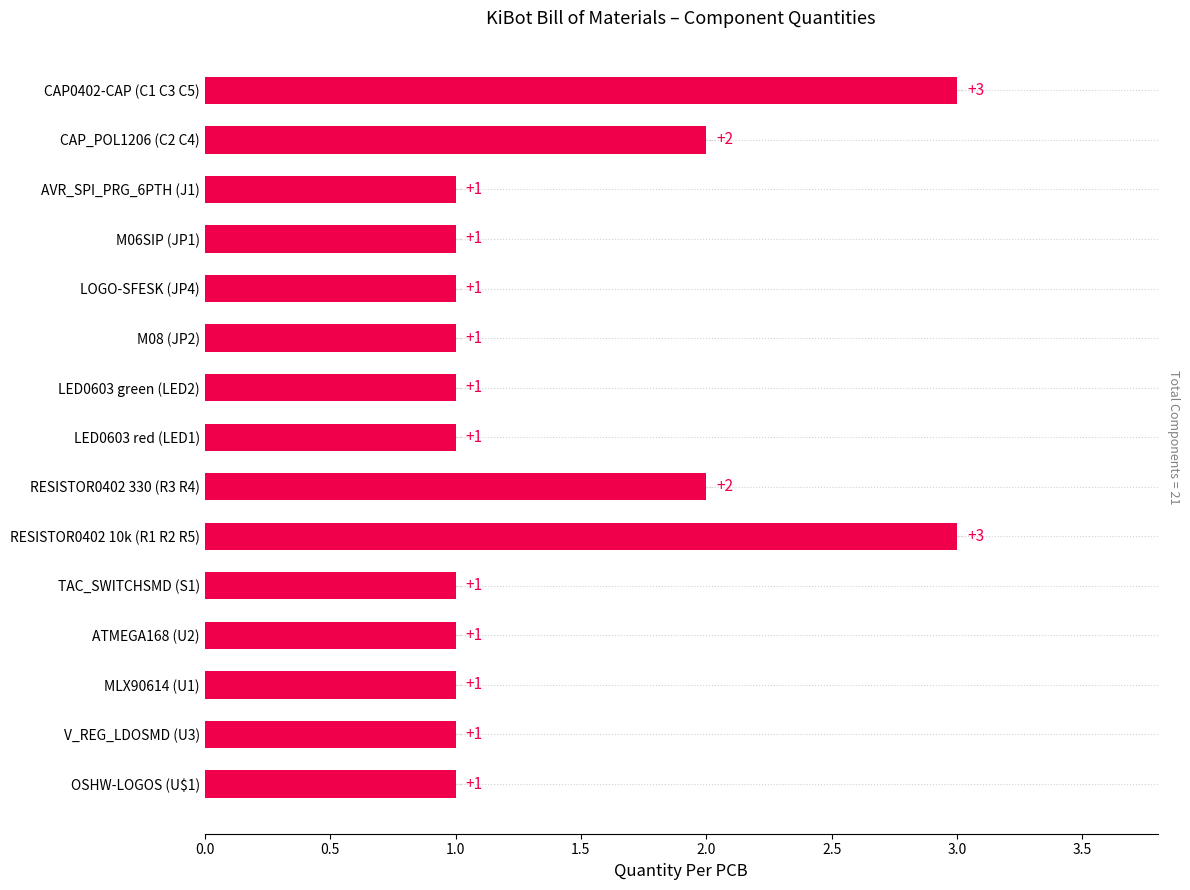

What is the average value?

1